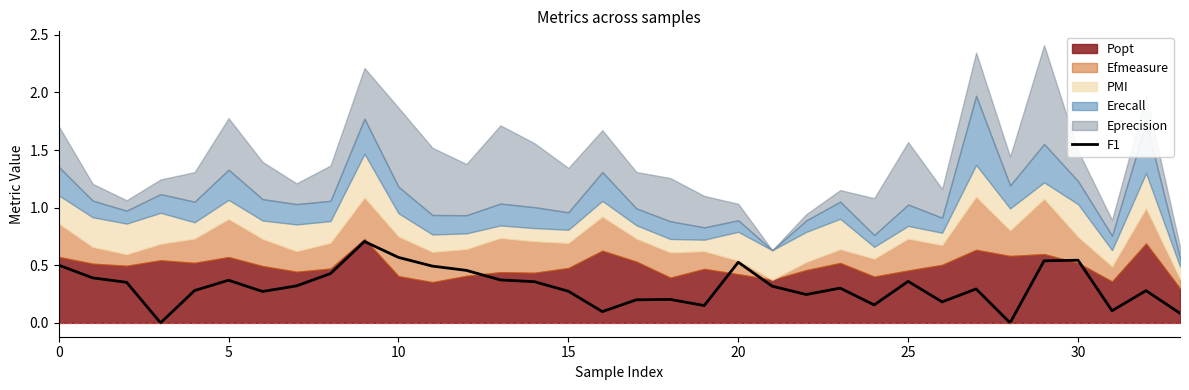

Is it true that the value at 26 is 0.2?

True